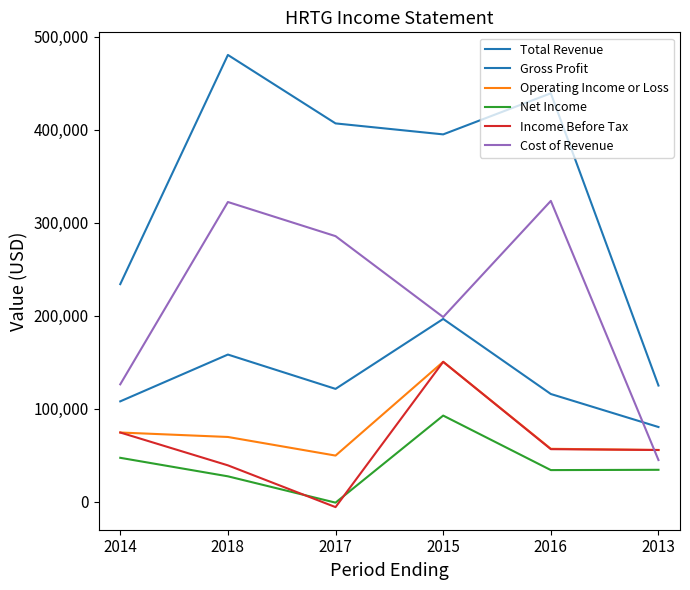

At 2017, list the series in order from largest to smallest.

Total Revenue, Cost of Revenue, Gross Profit, Operating Income or Loss, Net Income, Income Before Tax